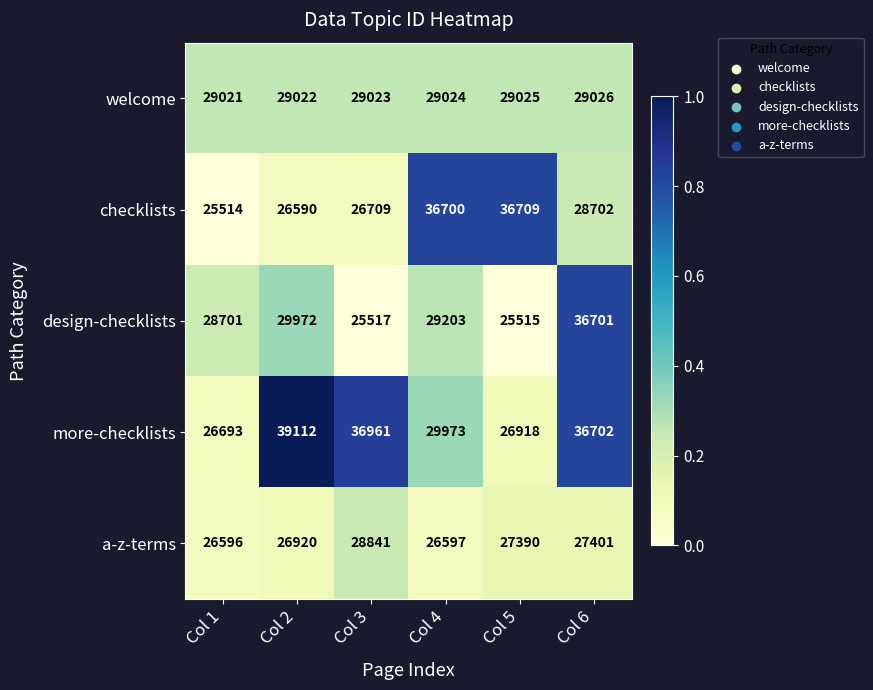

What is the difference between the second highest and second lowest values in the design-checklists series?

4455